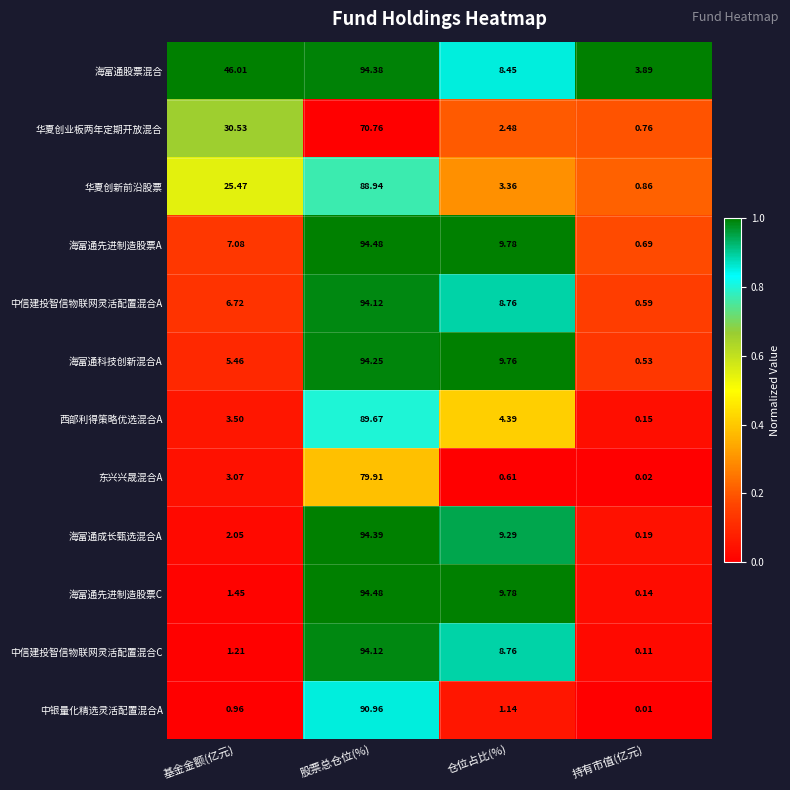

Where does the 中信建投智信物联网灵活配置混合C series first go above 8?

股票总仓位(%)